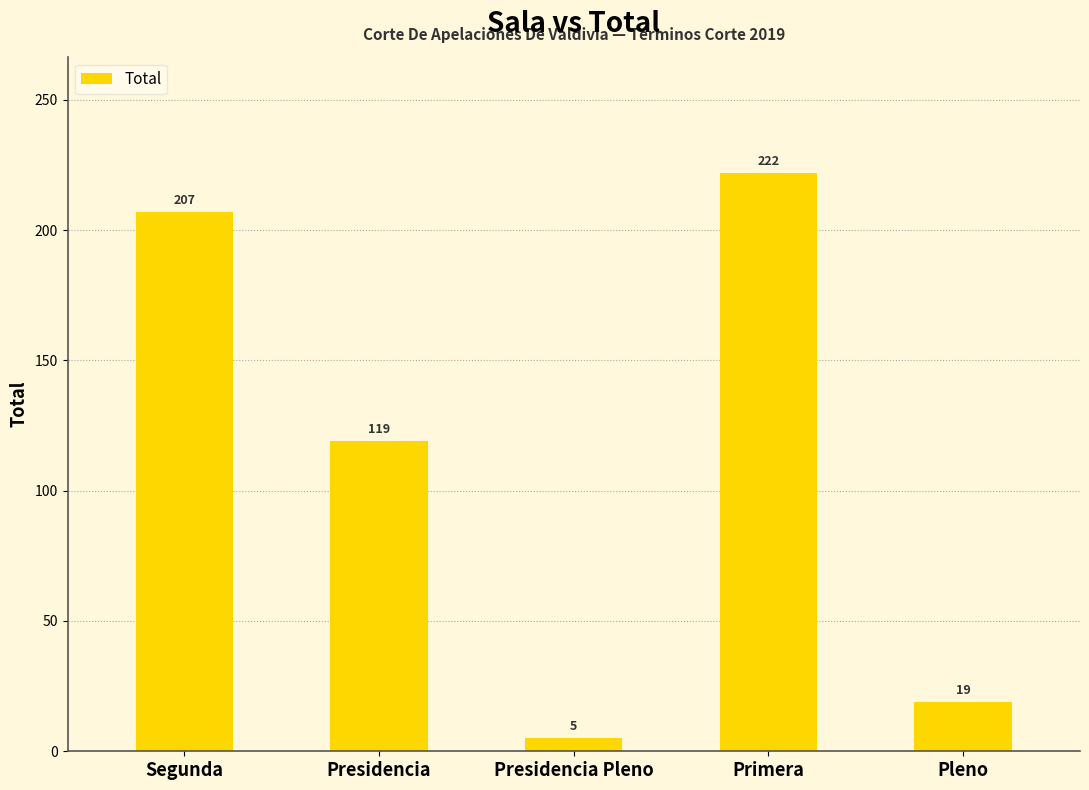

Reading left to right, extract all data points from this chart.

207	119	5	222	19